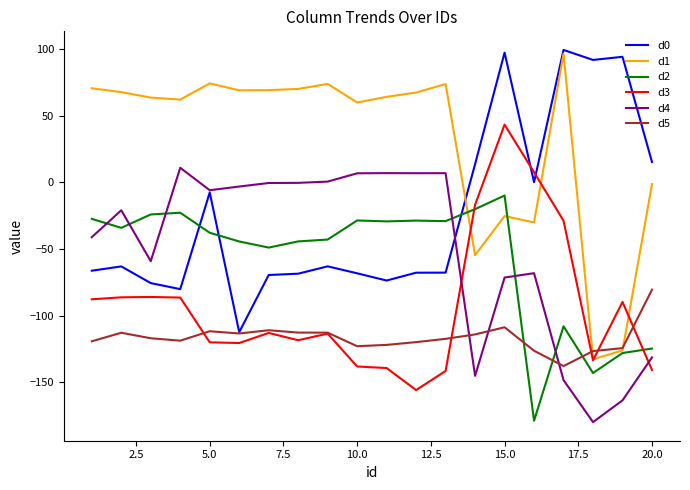

True or false: d5 and d2 cross at least once.

True